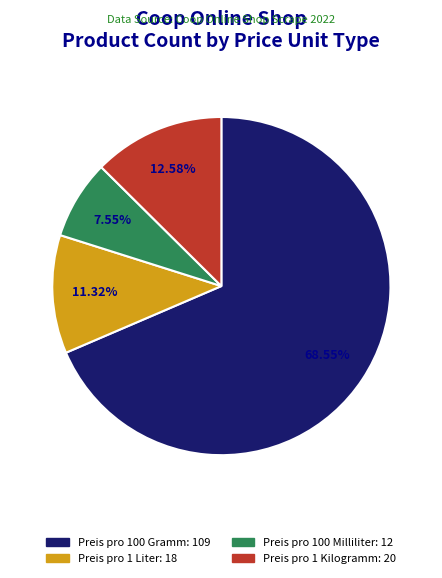

Approximately how many times larger is the value at Preis pro 1 Kilogramm compared to Preis pro 100 Milliliter?

1.7